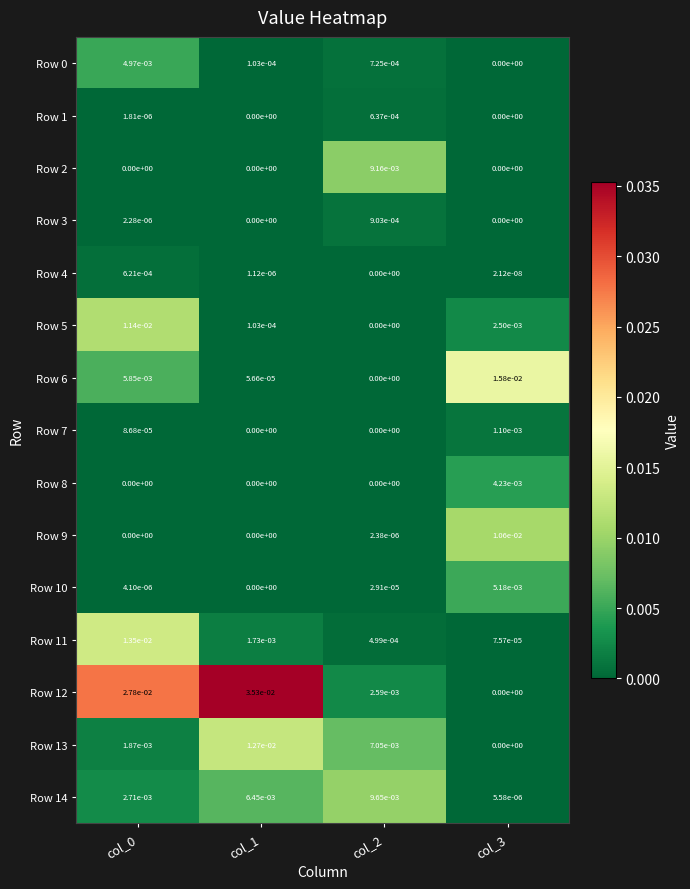

Is it true that Row 4 equals 0.0 at col_2?

True